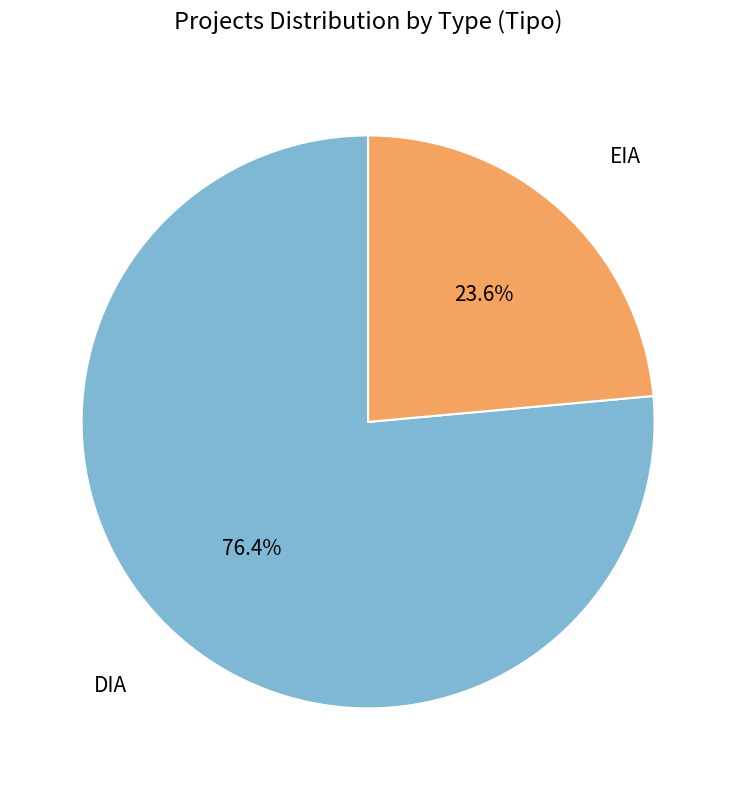

Rank the categories by value from highest to lowest.

DIA, EIA